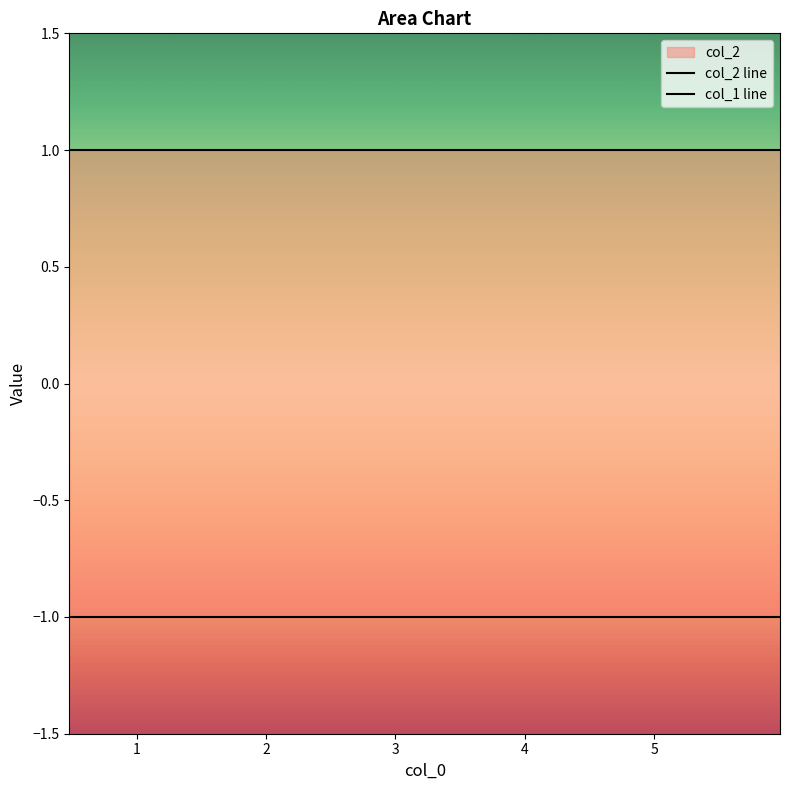

True or false: col_1 line has a value of -2 at 6.

False